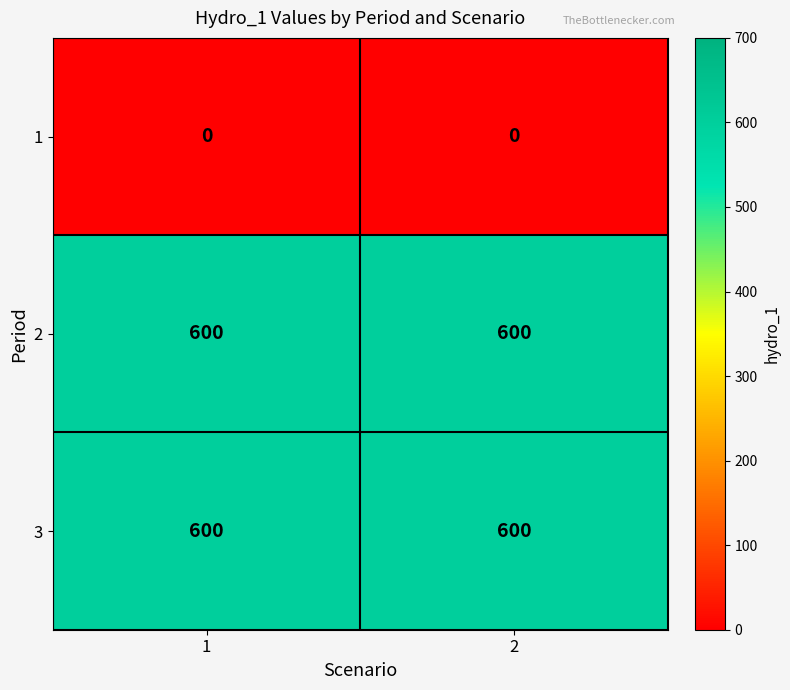

What is the total value across all series at 1?

1200